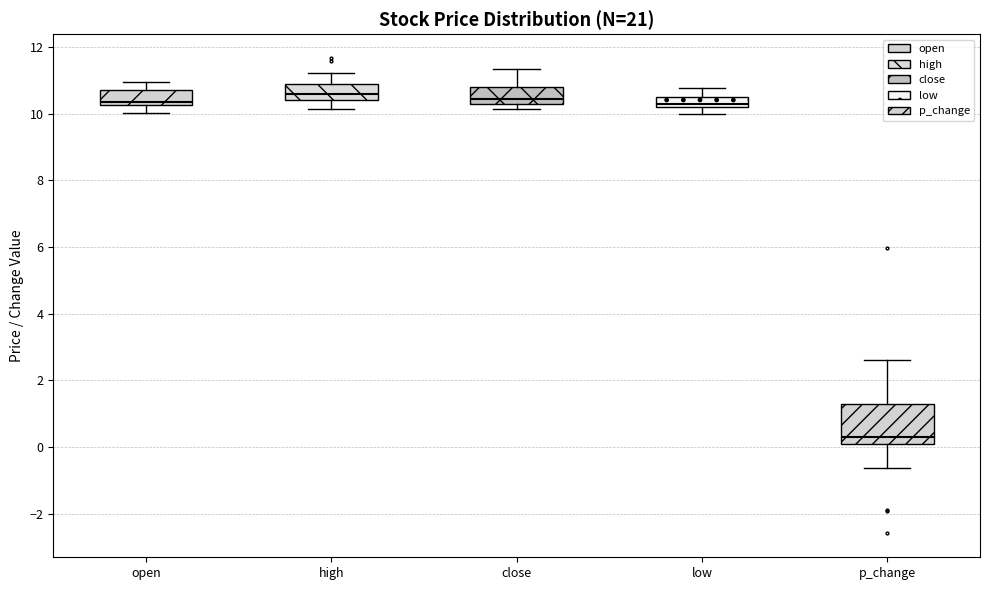

Comparing the boxes themselves (not the whiskers), which one is the tallest?

p_change